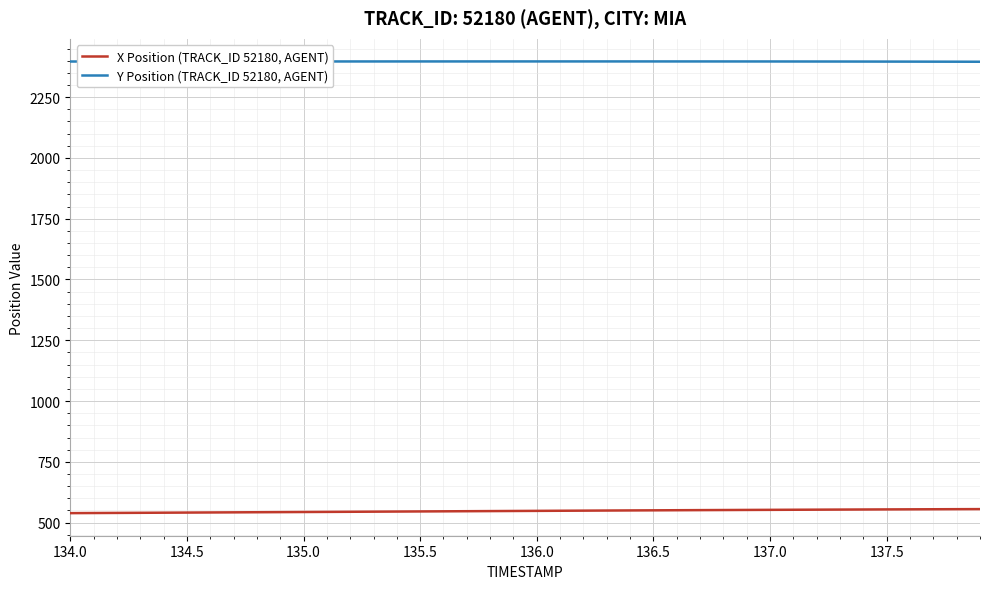

Which series has the largest total across all categories?

Y Position (TRACK_ID 52180, AGENT)